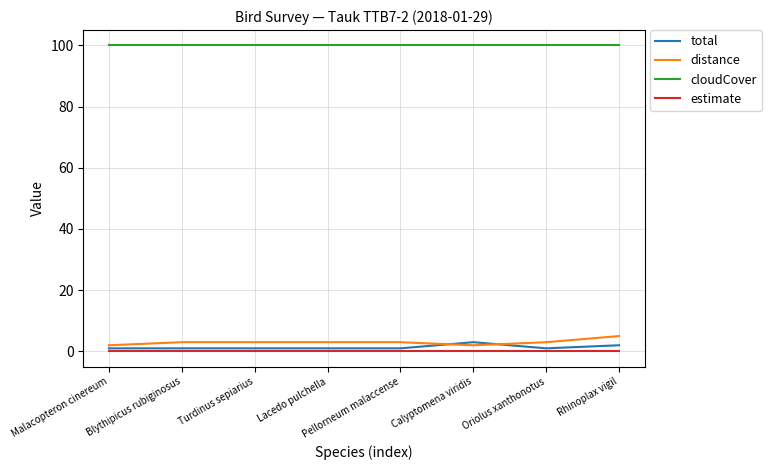

What is the difference between the second highest and second lowest values in the total series?

1